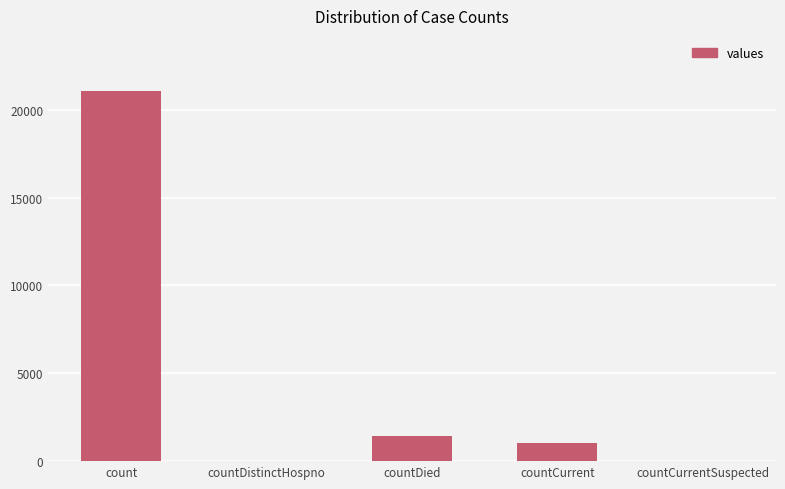

At which category does the chart reach its peak across all series?

count